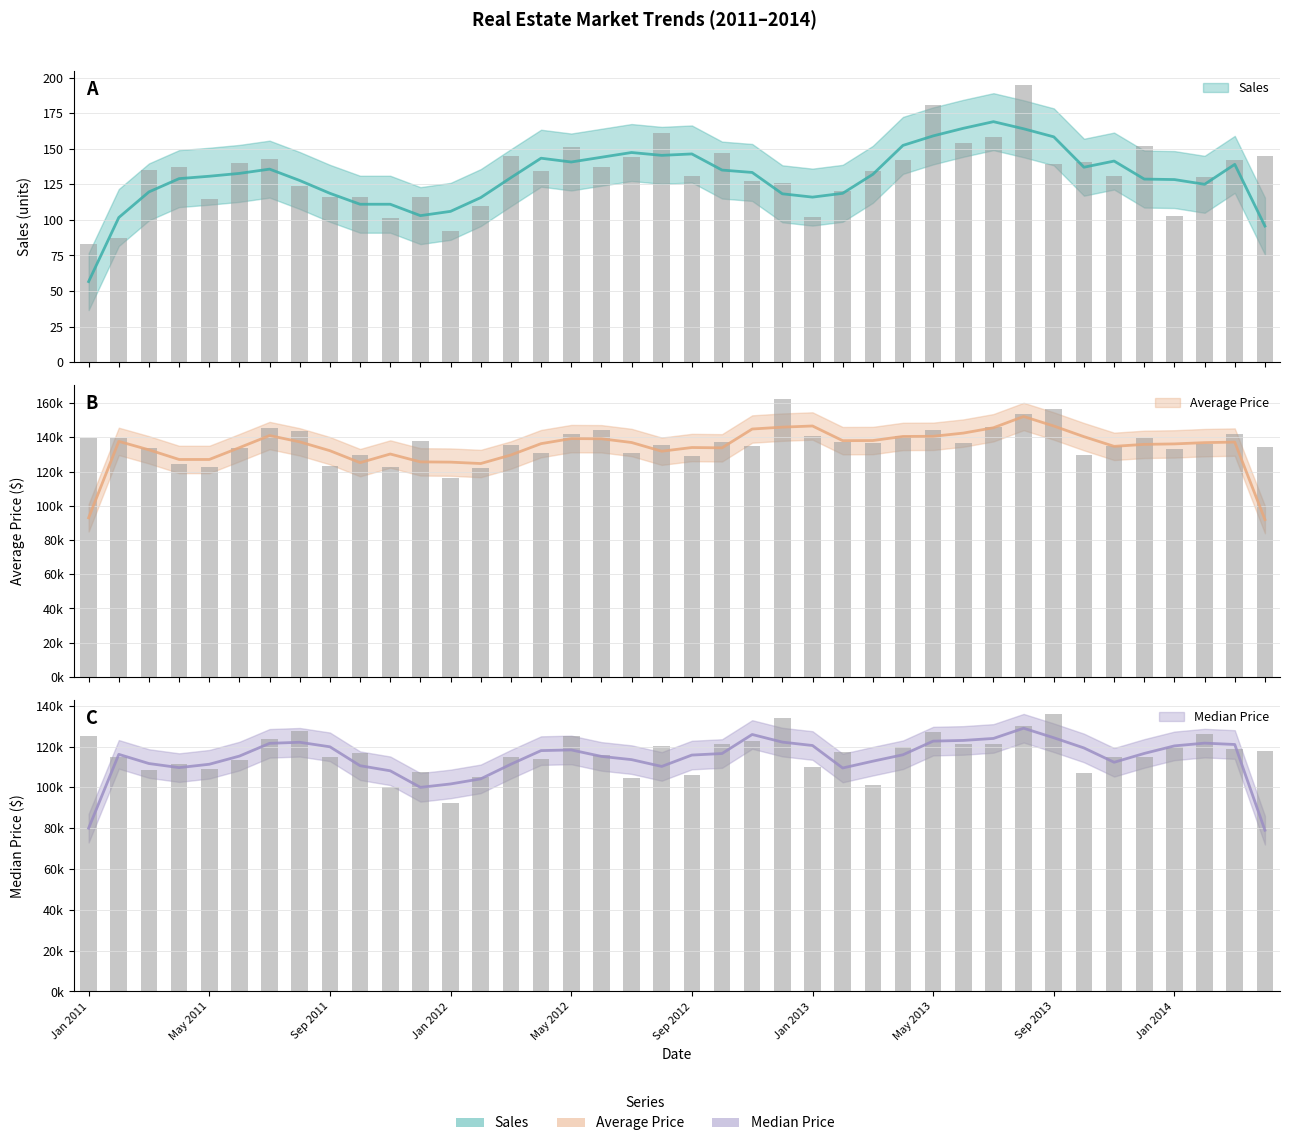

What is the difference between the highest and lowest values at Mar 2011?

133934